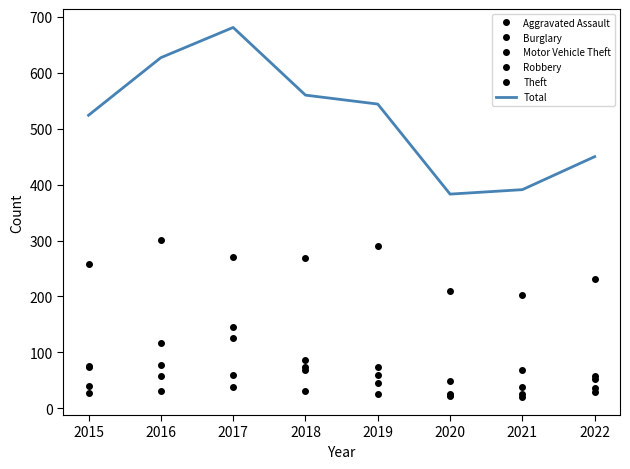

What is the maximum value shown in the chart?

681